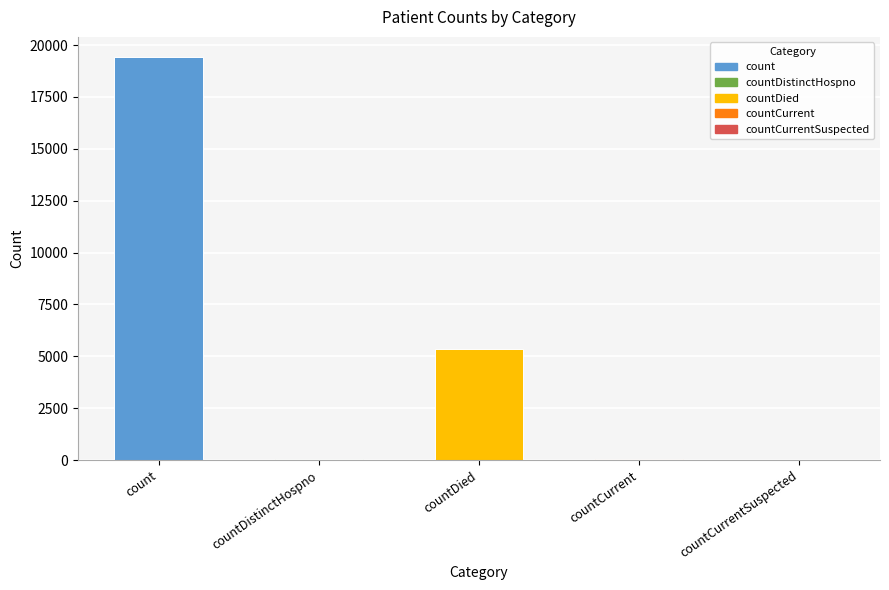

Between countCurrent and count, which is larger?

count